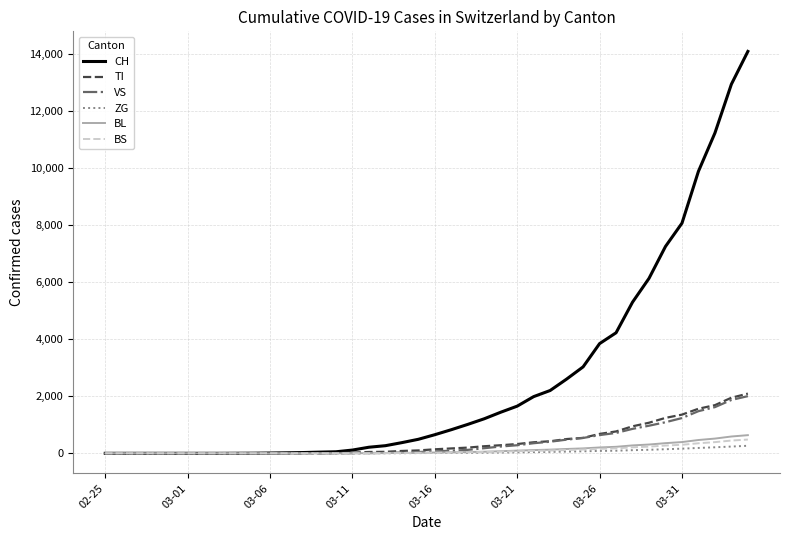

Which series has the widest spread of values?

CH